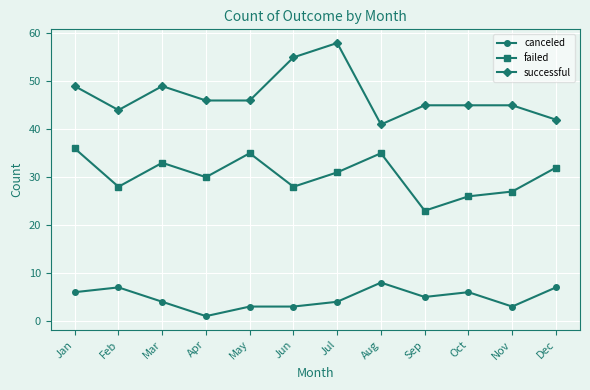

List the series in order of their peak value, highest first.

successful, failed, canceled